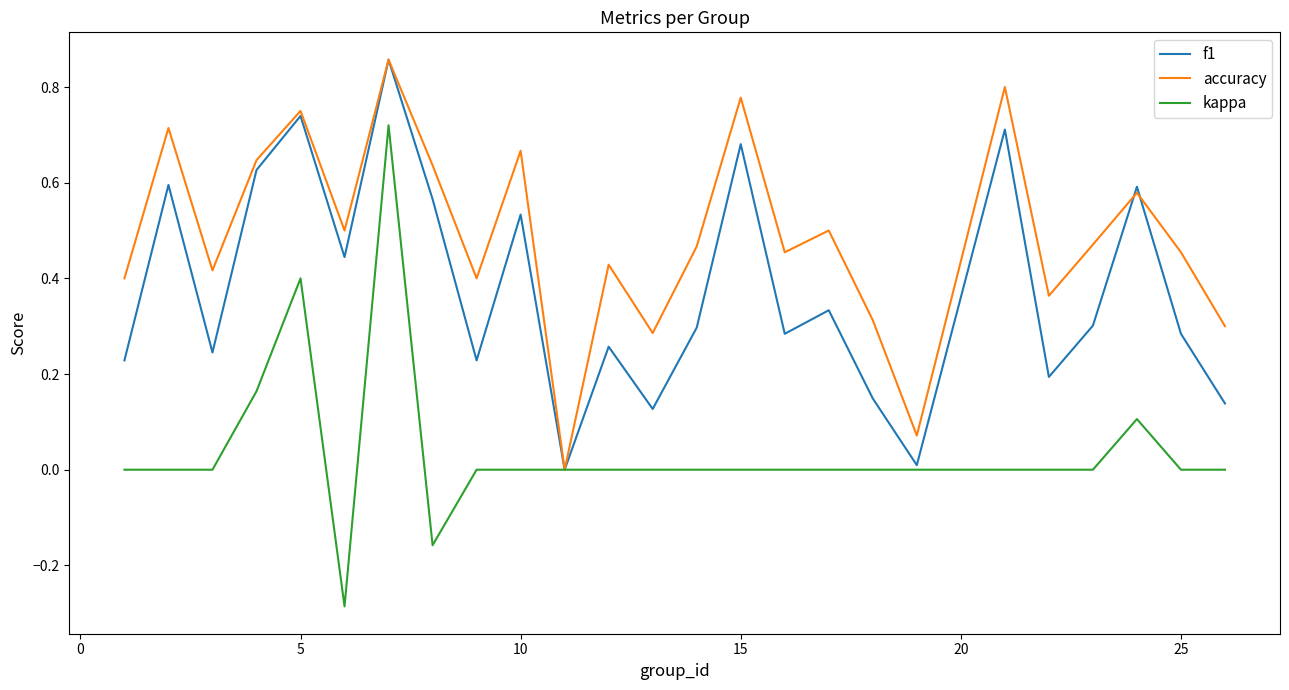

Which series has the widest spread of values?

kappa